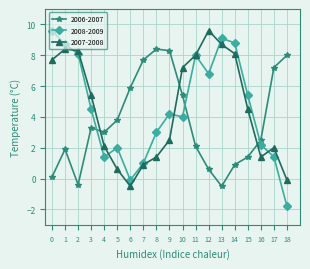

Is the value of 2006-2007 at 6 greater than the value of 2008-2009 at 9?

Yes